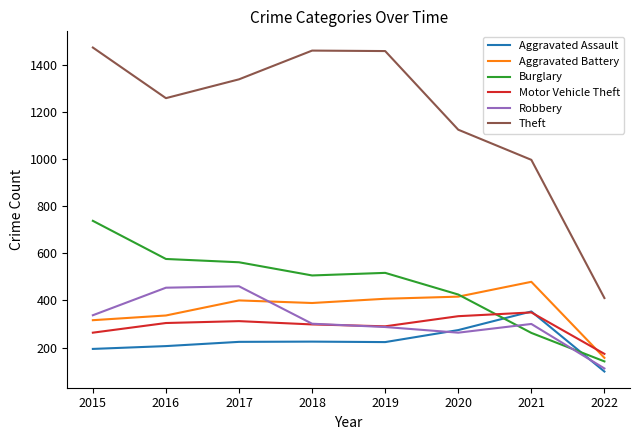

True or false: Motor Vehicle Theft and Theft intersect in this chart.

False